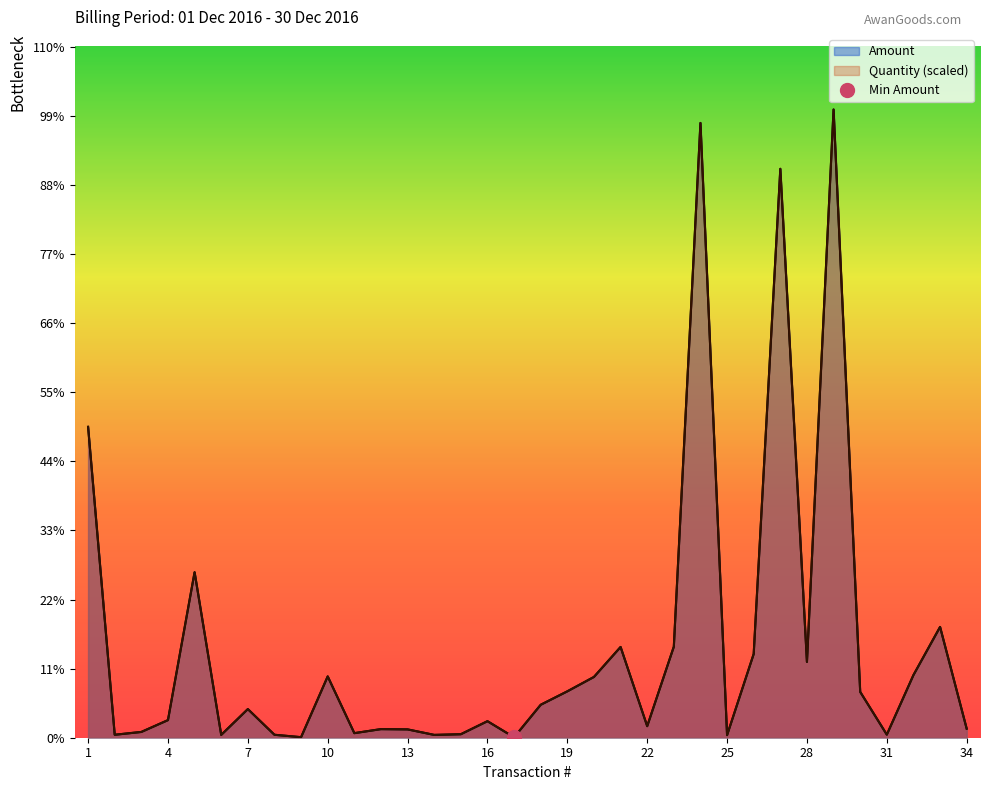

Reading left to right, transcribe all the data shown in this chart.

Quantity: 154603.4	1471.1	2875.4	8760.0	82317.0	1404.3	14243.3	1471.1	267.5	30492.7	2273.6	4279.7	4145.9	1404.3	1738.6	8225.0	200.6	16383.2	23070.2	30225.2	45137.3	5750.8	45271.0	305729.6	1270.5	41660.0	282927.0	37714.7	312416.7	22802.7	1538.0	31161.4	55100.9	4480.3
Amount: 154603.5	1471.1	2875.4	8760.0	82317.0	1404.3	14243.3	1471.1	267.5	30492.7	2273.6	4279.7	4145.9	1404.3	1738.6	8225.0	200.6	16383.1	23070.2	30225.2	45137.2	5750.8	45271.0	305729.7	1270.5	41660.0	282927.0	37714.7	312416.7	22802.7	1538.0	31161.4	55100.9	4480.3